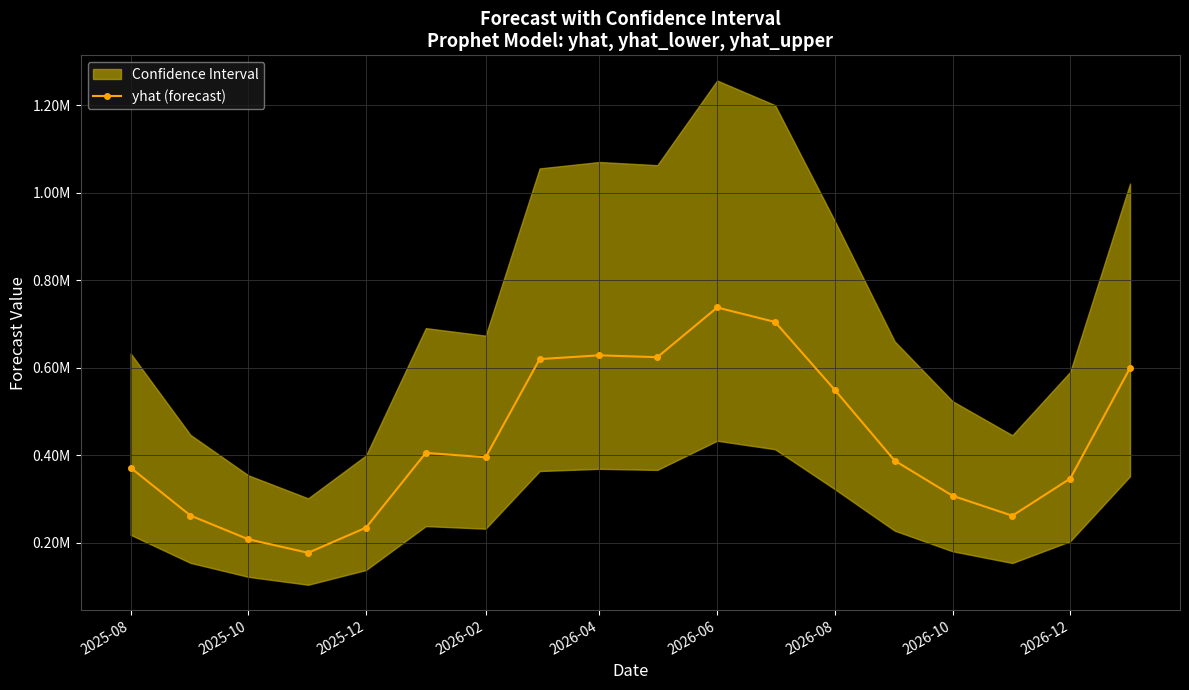

True or false: the data shows 409592.7 at 9.

False